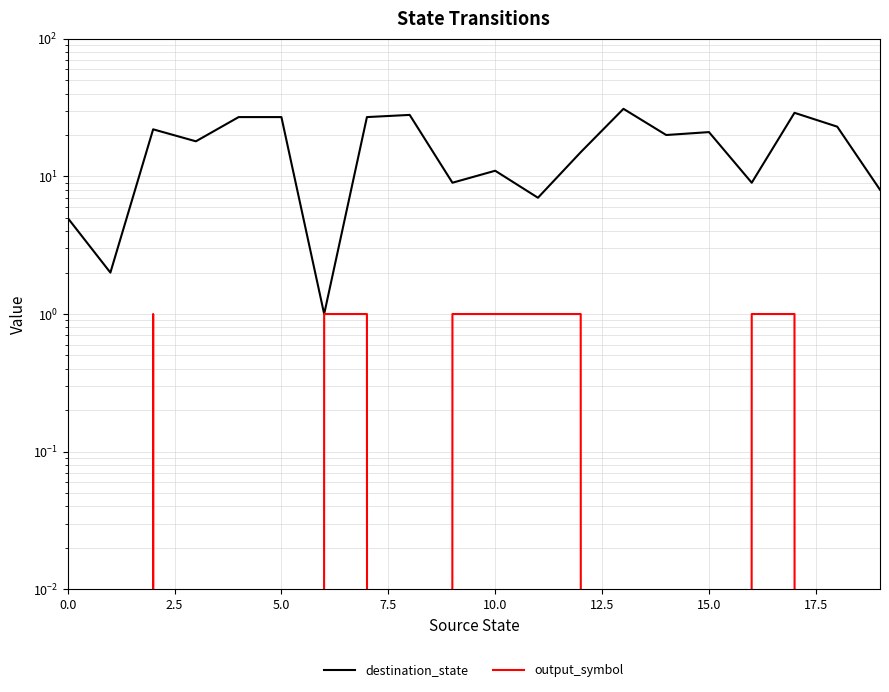

Which series changed the most between 5.0 and 15.0?

destination_state